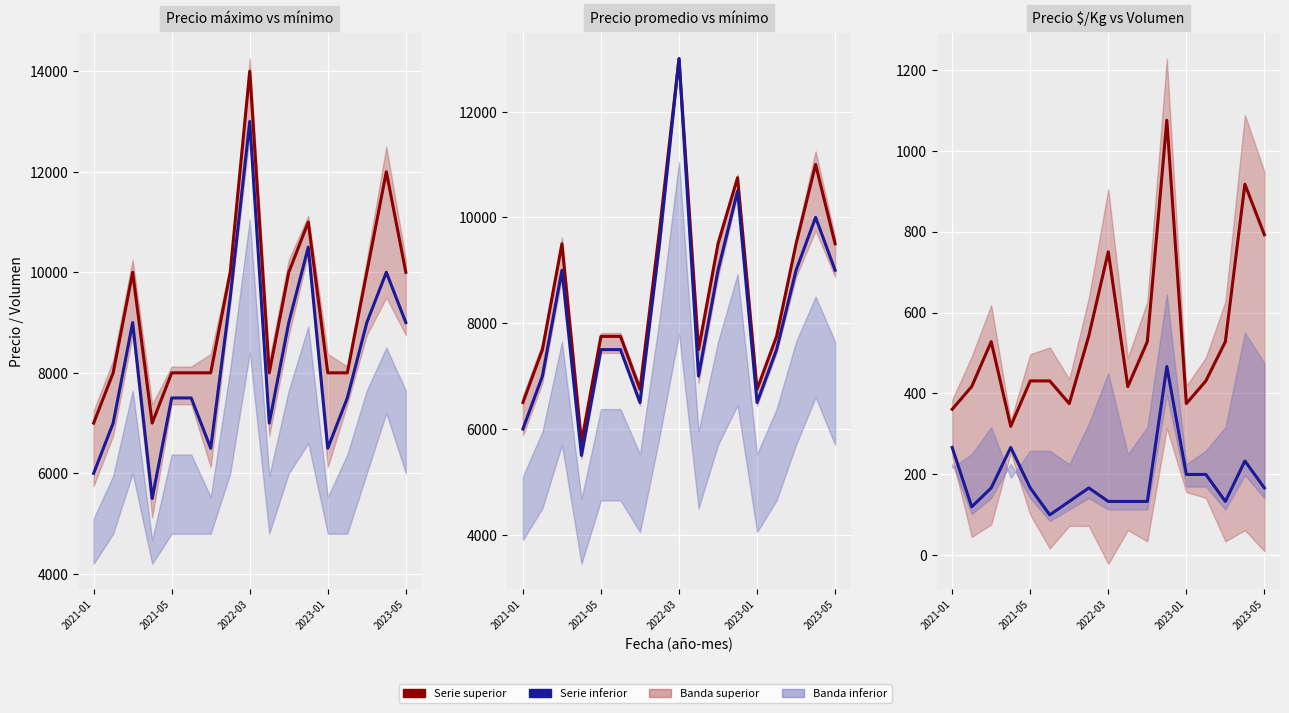

In Precio $/Kg, how many points are higher than both neighbors (excluding endpoints)?

4